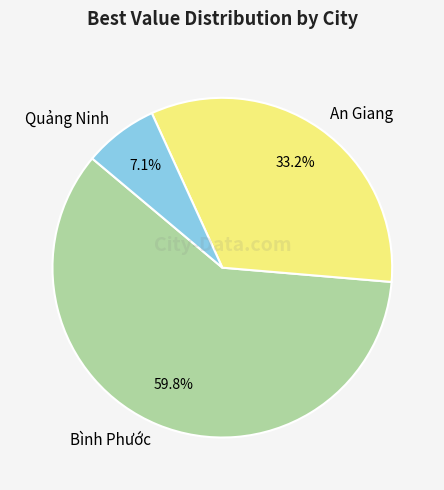

Approximately how many times larger is the value at Quảng Ninh compared to Bình Phước?

0.1